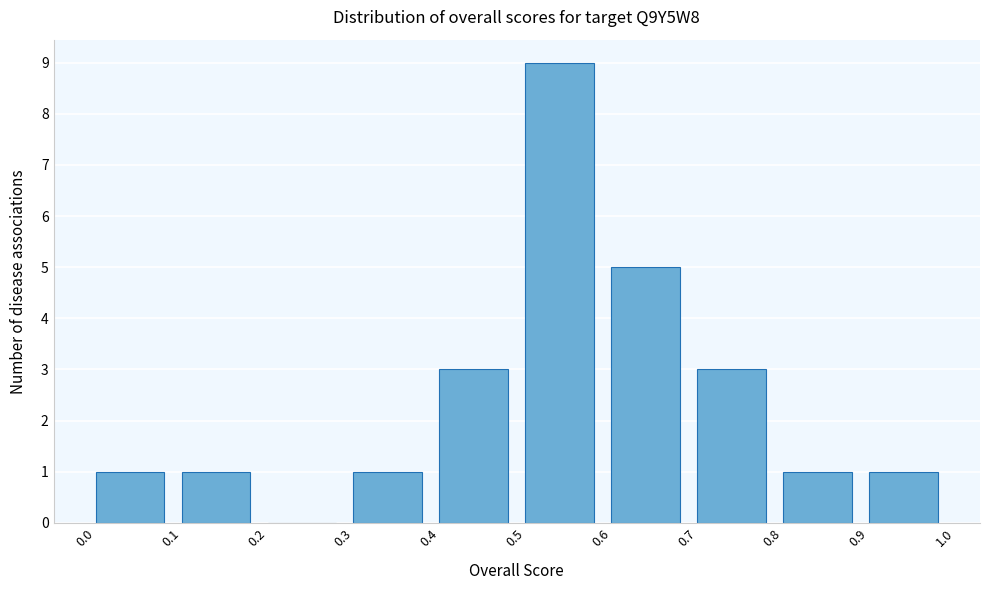

Reading left to right, list every bar in this chart as the range it spans on the x-axis followed by its height. The values are not printed on the chart, so give them approximately, as read against the axis.

0.0 to 0.1: 1
0.1 to 0.2: 1
0.2 to 0.3: 0
0.3 to 0.4: 1
0.4 to 0.5: 3
0.5 to 0.6: 9
0.6 to 0.7: 5
0.7 to 0.8: 3
0.8 to 0.9: 1
0.9 to 1.0: 1